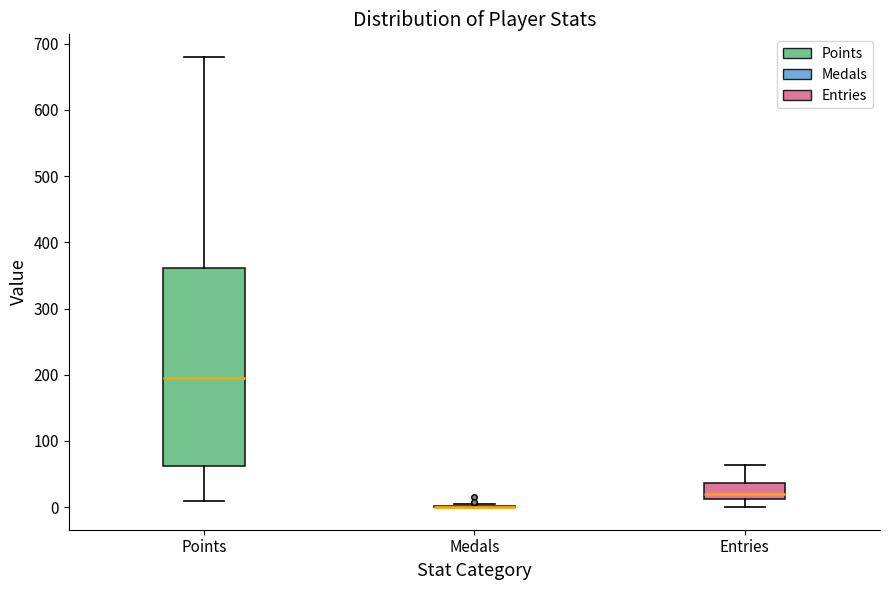

Reading left to right, read every box against the y-axis: the position of its median line, the range the box covers, and the ends of its whiskers. The values are not printed on the chart, so give them approximately, as read against the axis.

Points: median 200, box 60 to 360, whiskers 10 to 680
Medals: box collapsed to a line at 0, whiskers 0 to 10
Entries: median 20, box 10 to 40, whiskers 0 to 60